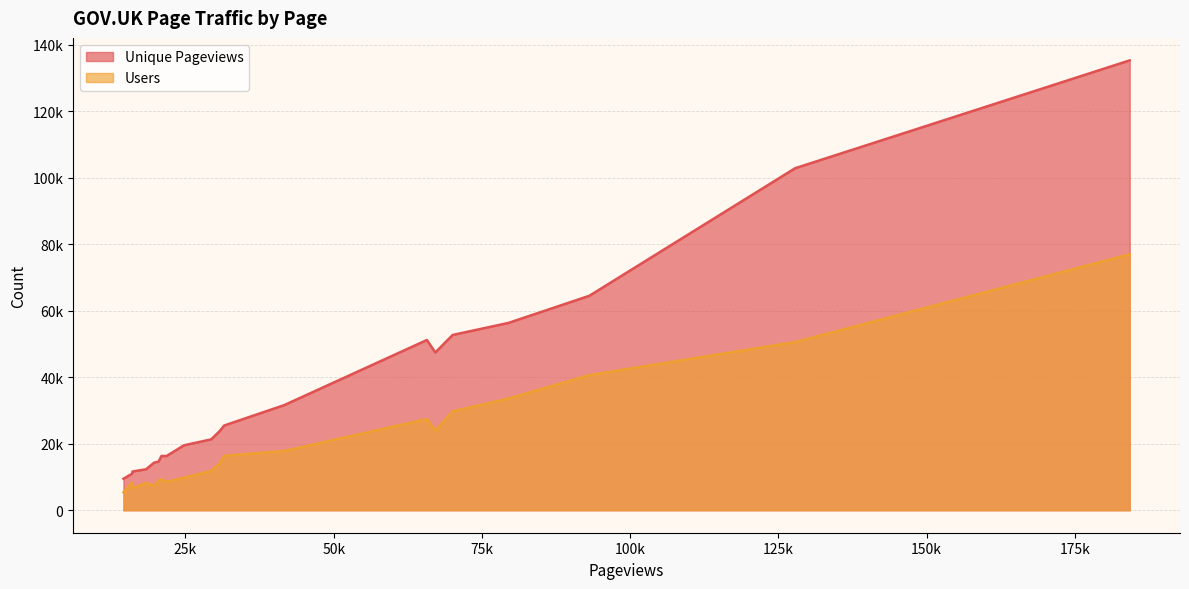

True or false: Unique Pageviews has a value of 5308 at Free school meals.

False